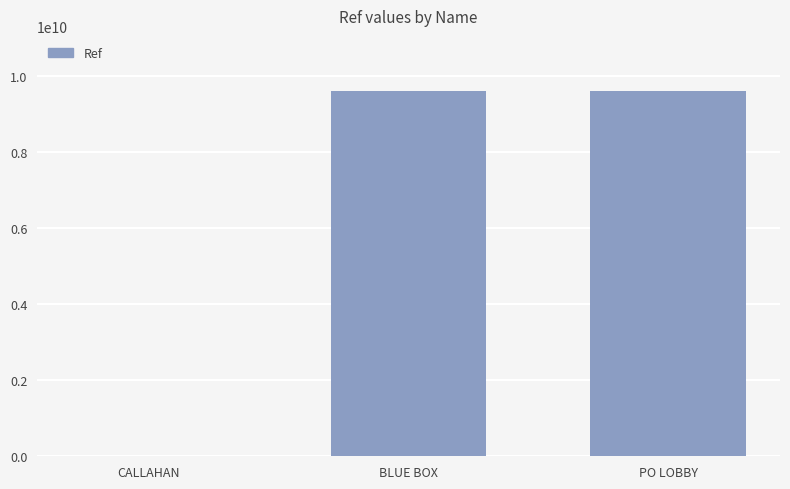

What is the maximum value shown in the chart?

9601400001